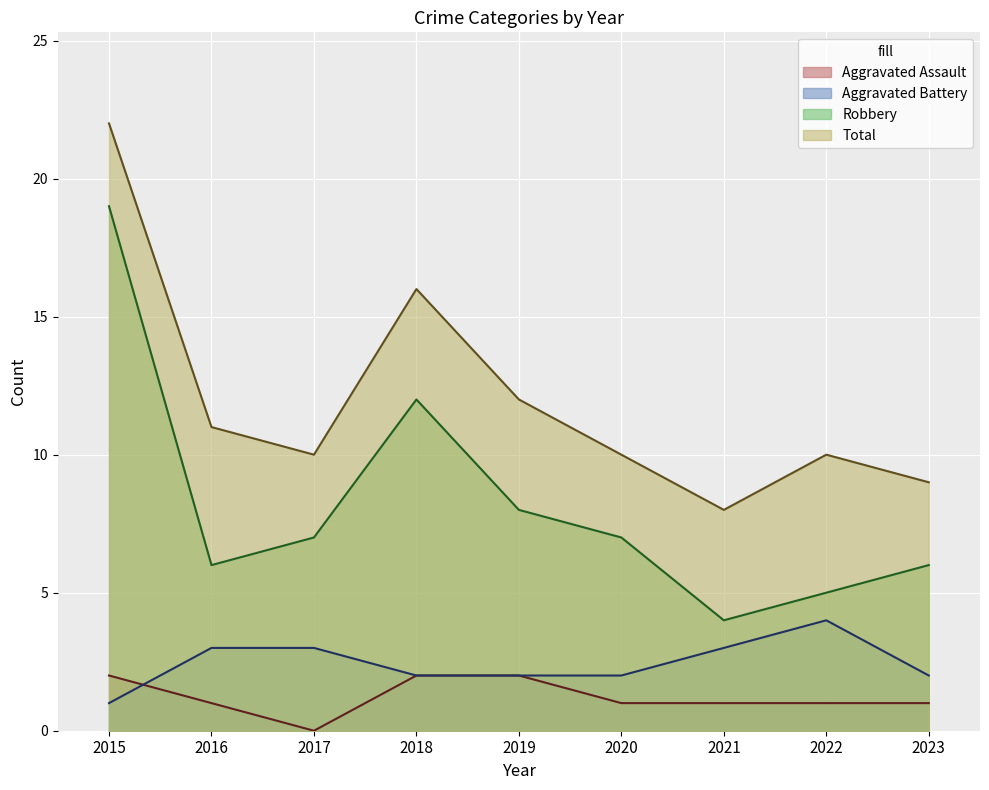

What is the maximum value shown in the chart?

22